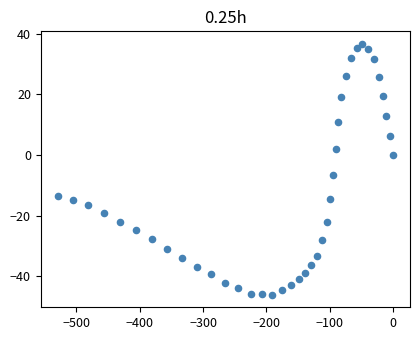

What Y value in the scatter plot is closest to -4?

-6.6